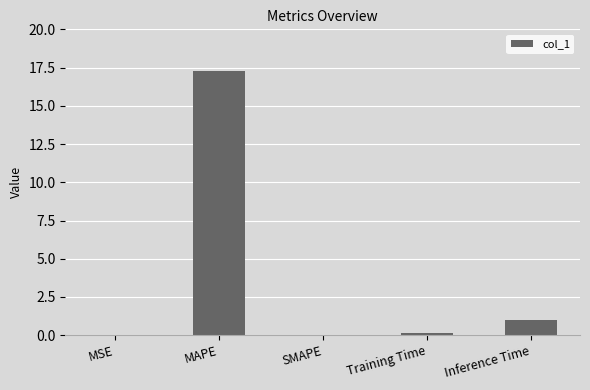

At which label is the value closest to 8?

Inference Time